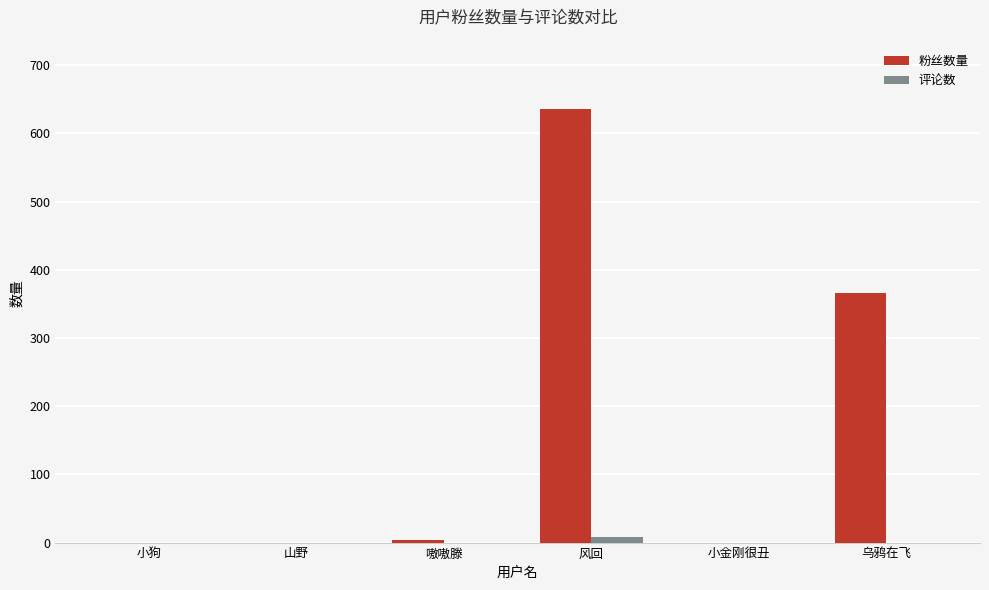

Where is 粉丝数量 nearest to the value 318?

乌鸦在飞